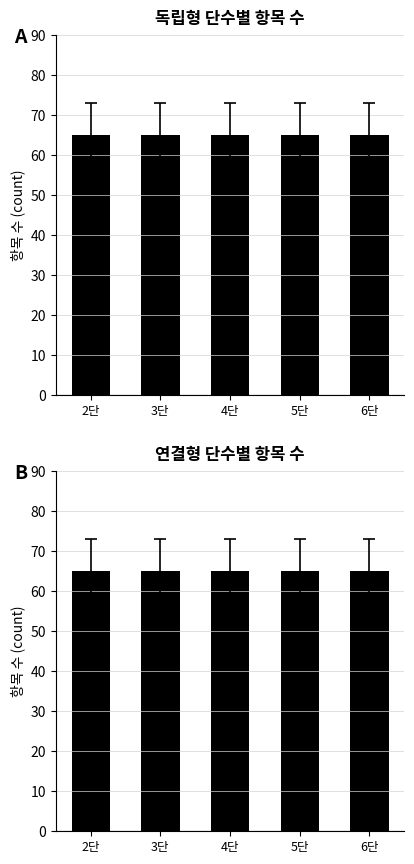

Which series has the largest range (max minus min)?

독립형